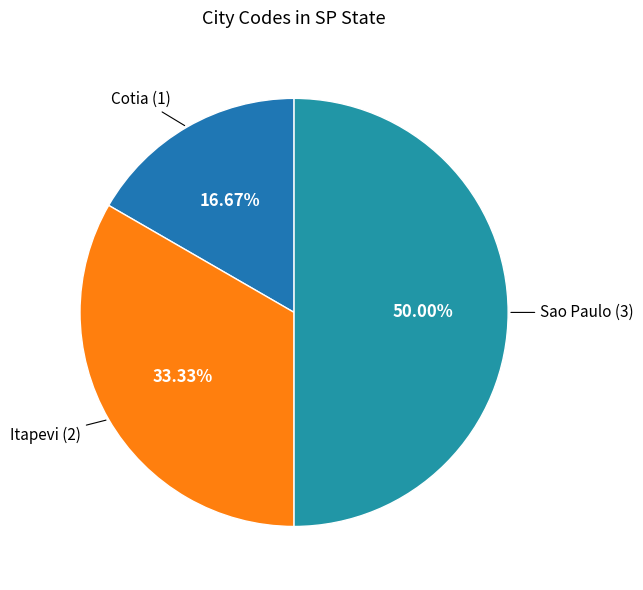

How many slices are in this pie chart?

3